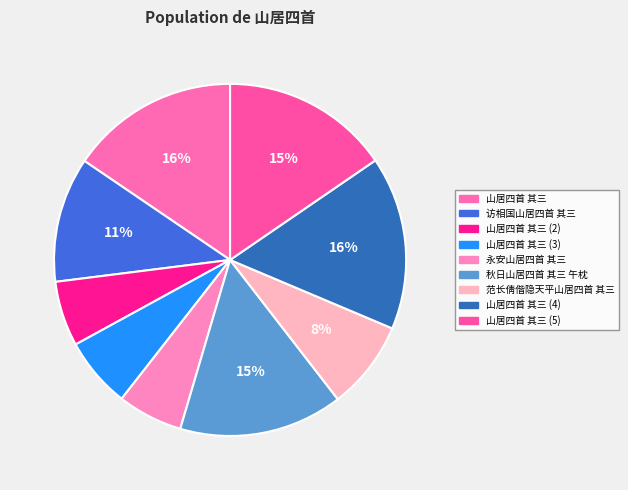

What is the change in value from 山居四首 其三 to 秋日山居四首 其三 午枕?

+624588